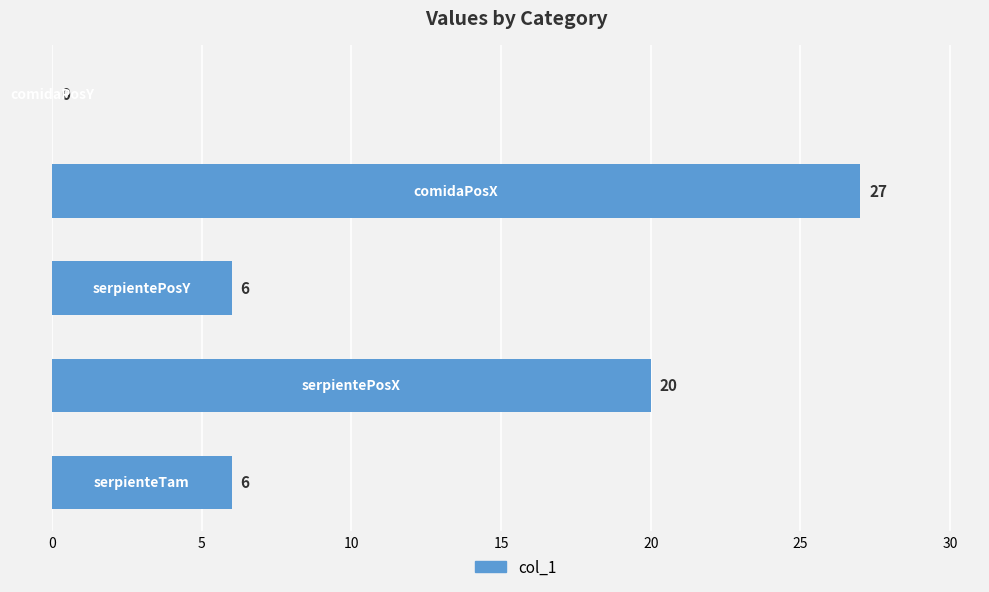

What is the sum of all values?

59